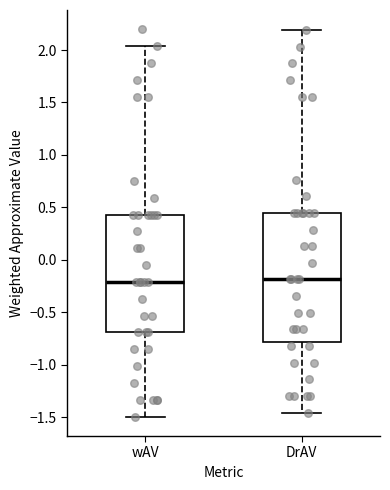

Where is the lower edge of the box for DrAV on the y-axis? The values are not printed on the chart, so give them approximately, as read against the axis.

-0.80